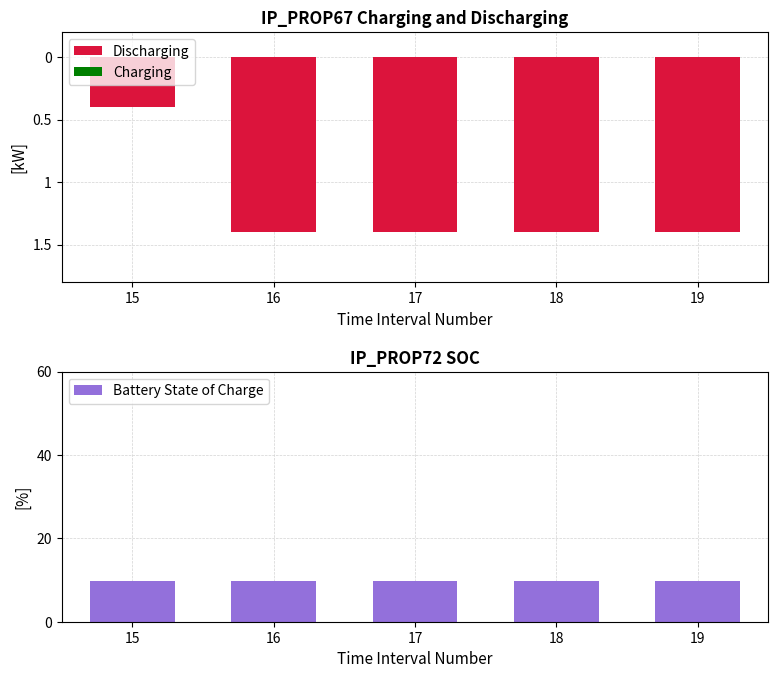

Which series changed the most between 17 and 18?

Discharging